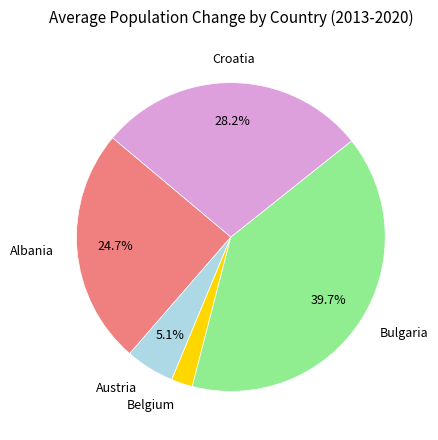

Is there a majority slice in this chart?

No